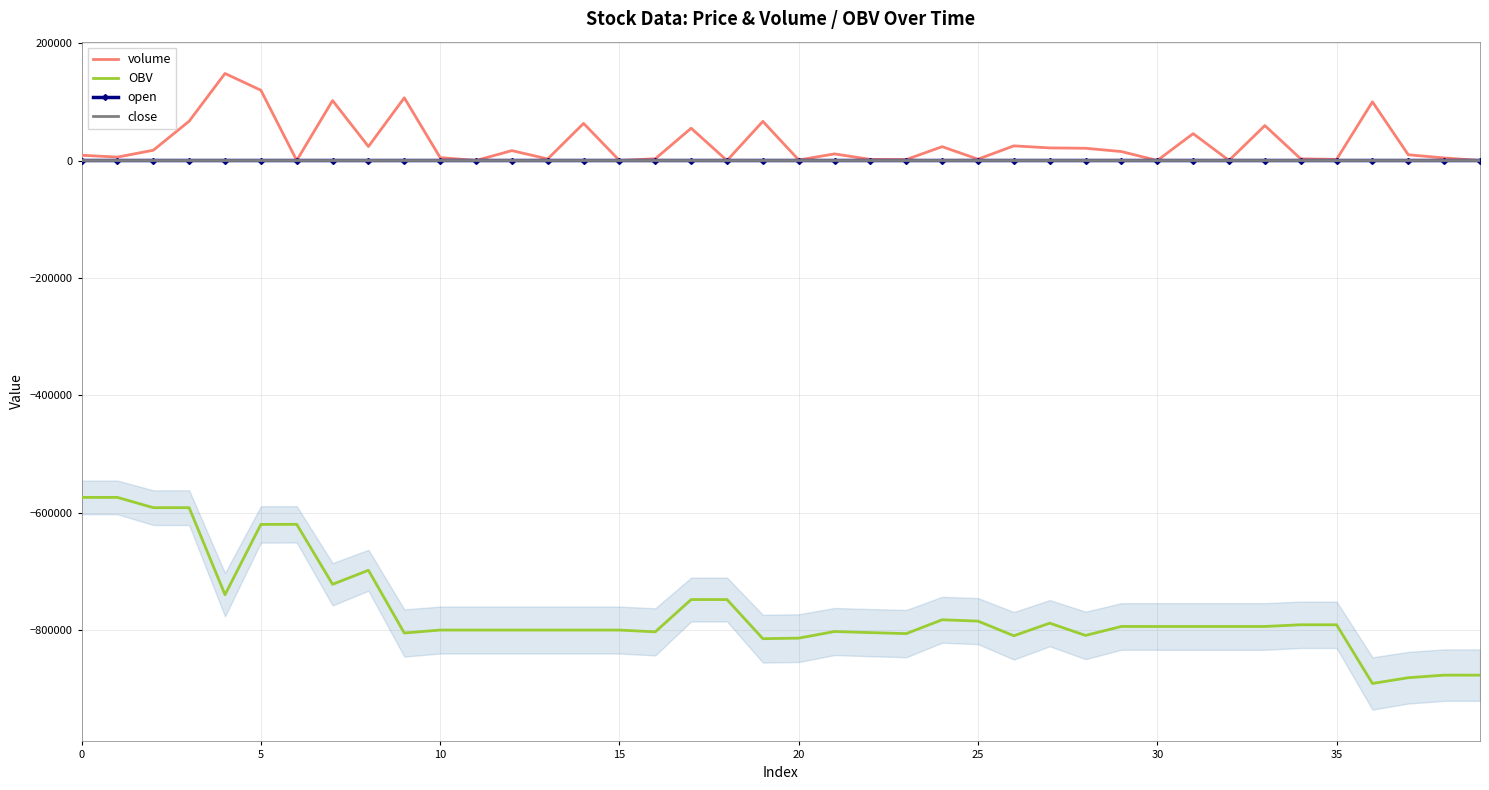

What are all the series names shown in the legend?

volume, OBV, open, close